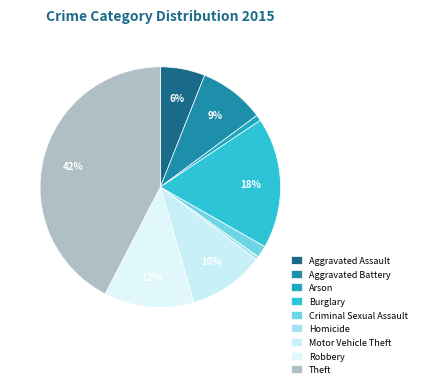

Between Aggravated Battery and Arson, which is larger?

Aggravated Battery